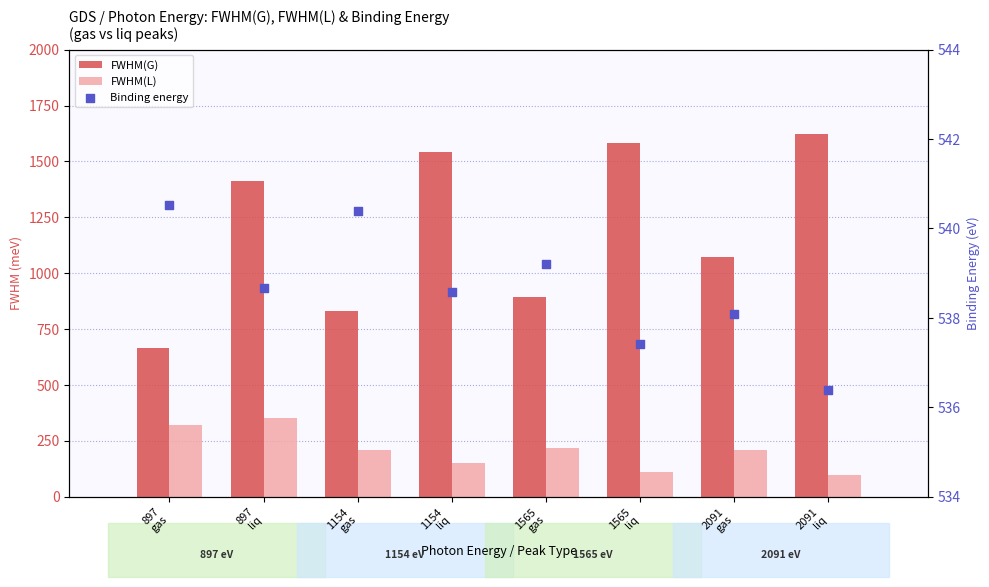

Which series contains the highest Y value?

FWHM(G)